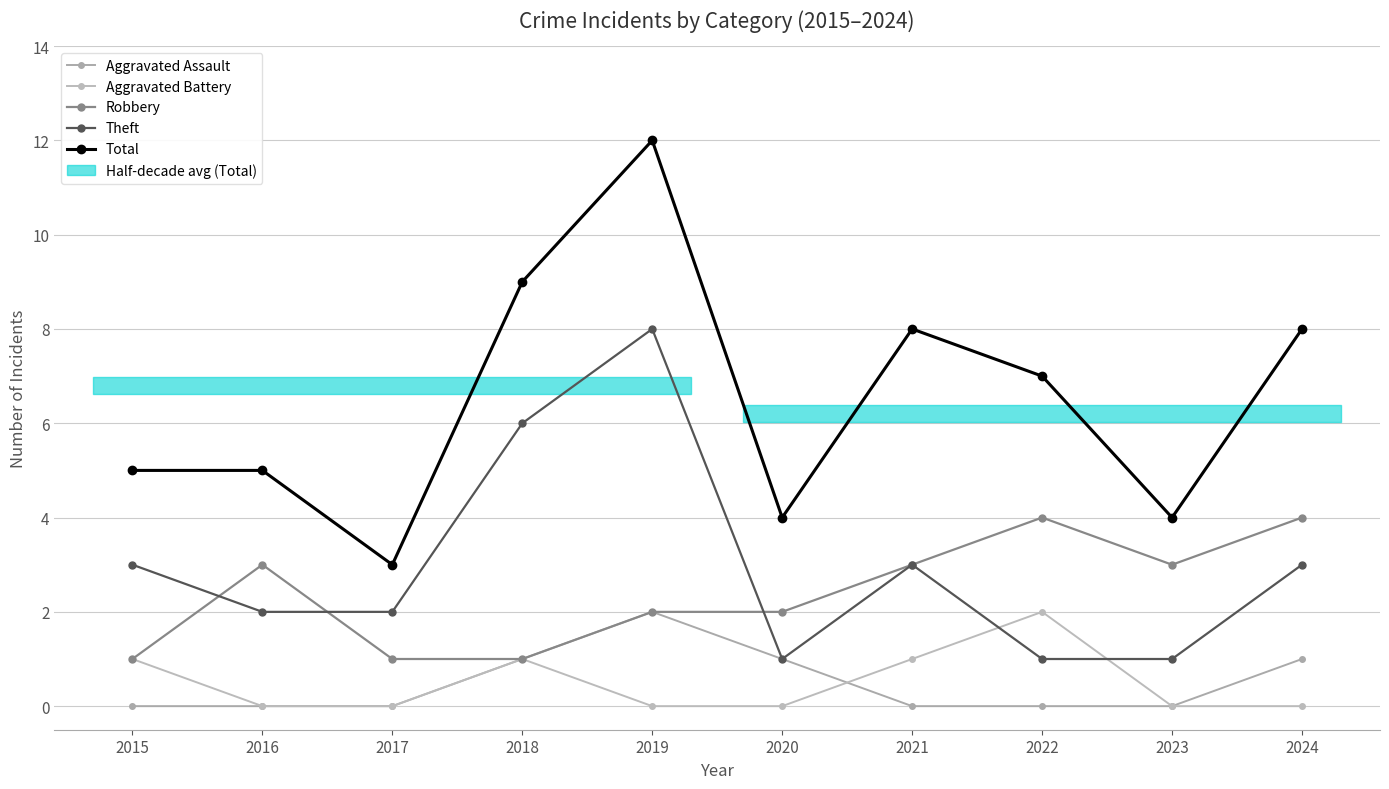

What is the value of the Total point at the 10th from the left?

8